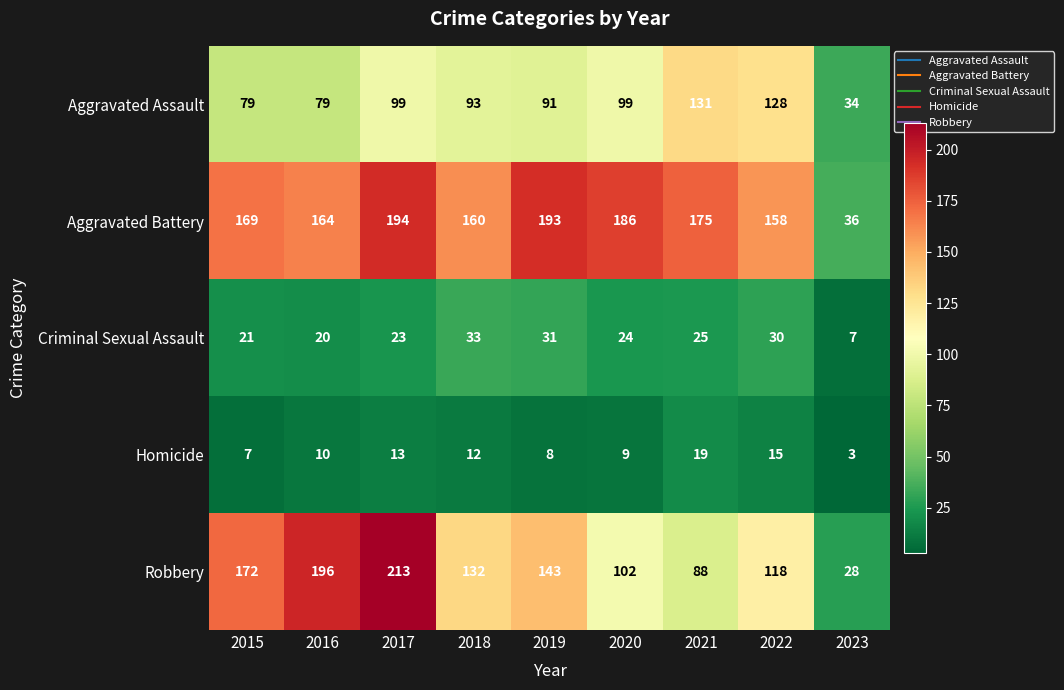

At which label is Homicide closest to 11?

2016